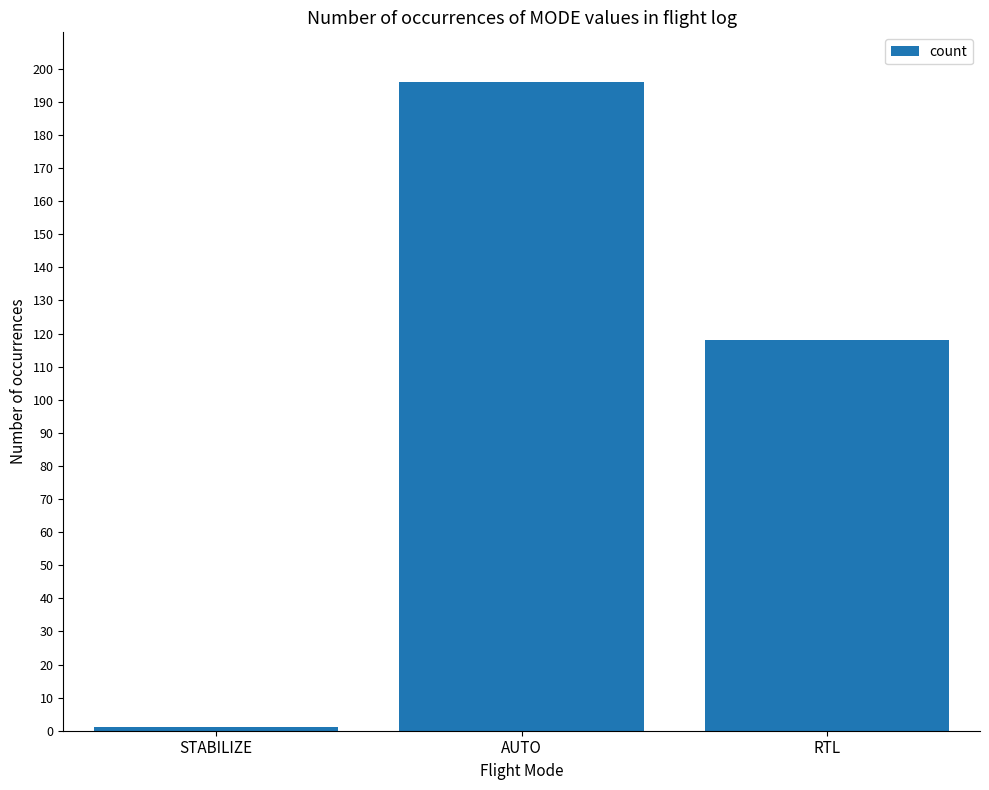

How many distinct data groups are displayed?

1